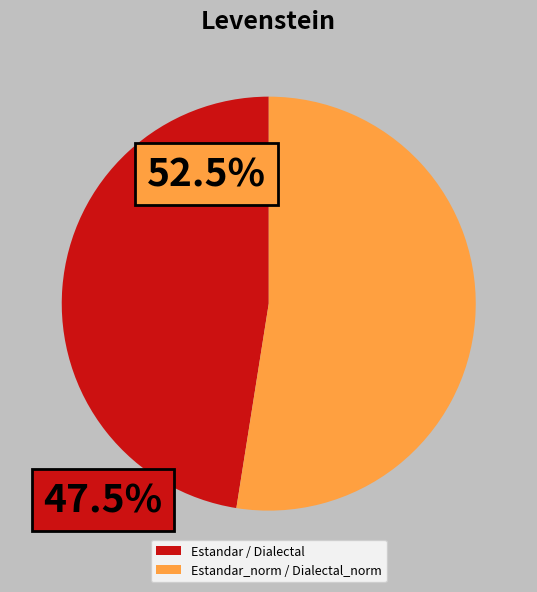

Which slice is the smallest?

Estandar